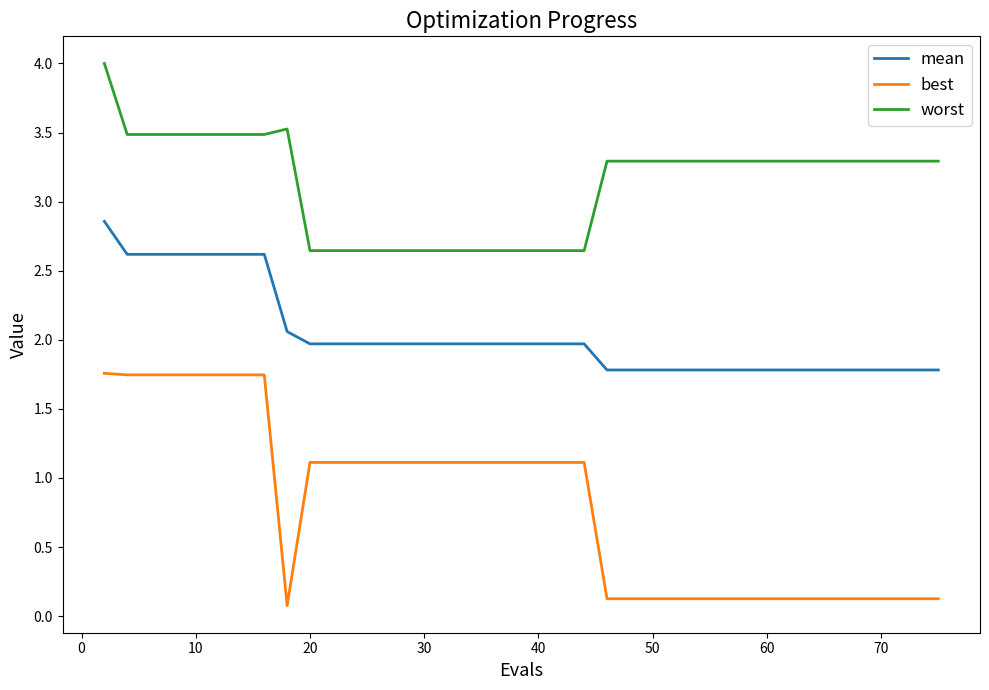

Which series has the largest total across all categories?

worst